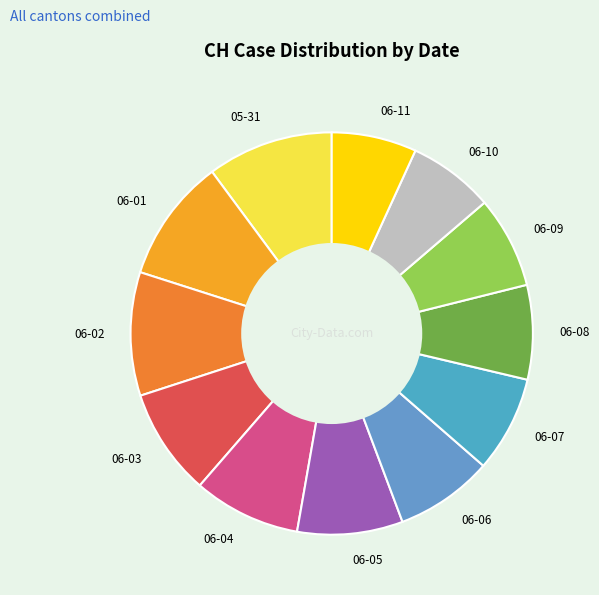

Does 06-05 represent more than half of the total?

No